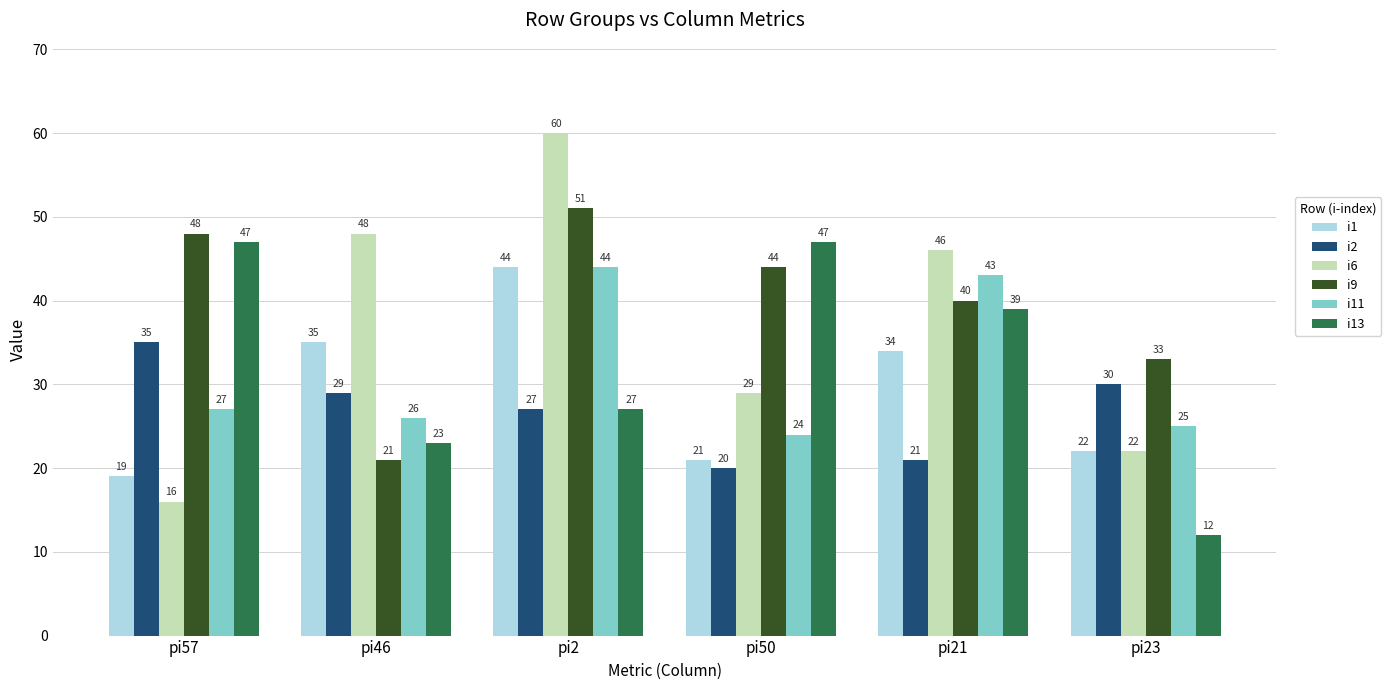

Rank the series at pi46 from lowest to highest value.

i9, i13, i11, i2, i1, i6